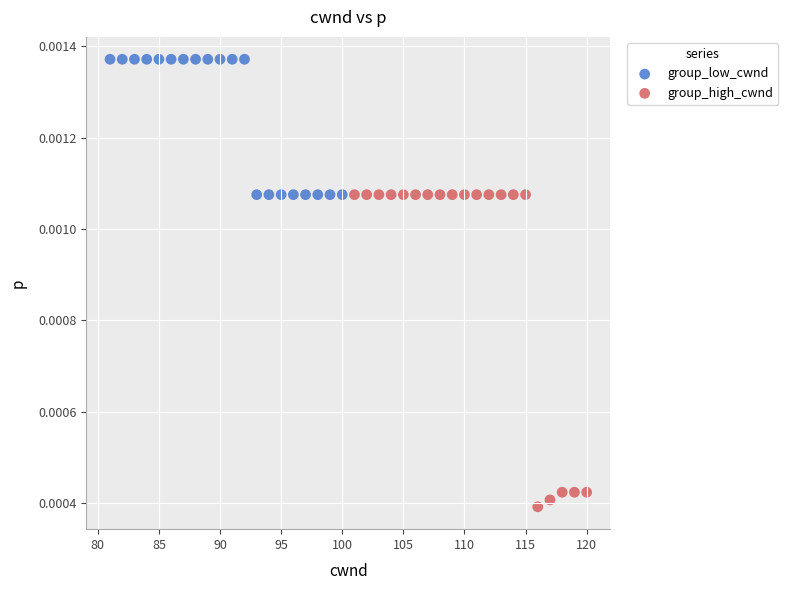

Which series has the widest spread of Y values?

group_high_cwnd